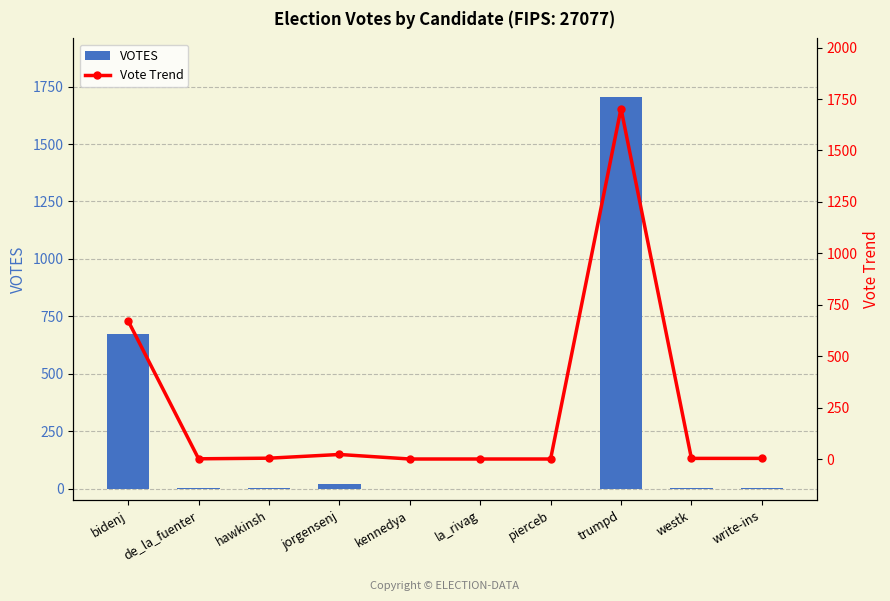

What is the difference between the second highest and minimum values in the VOTES series?

671